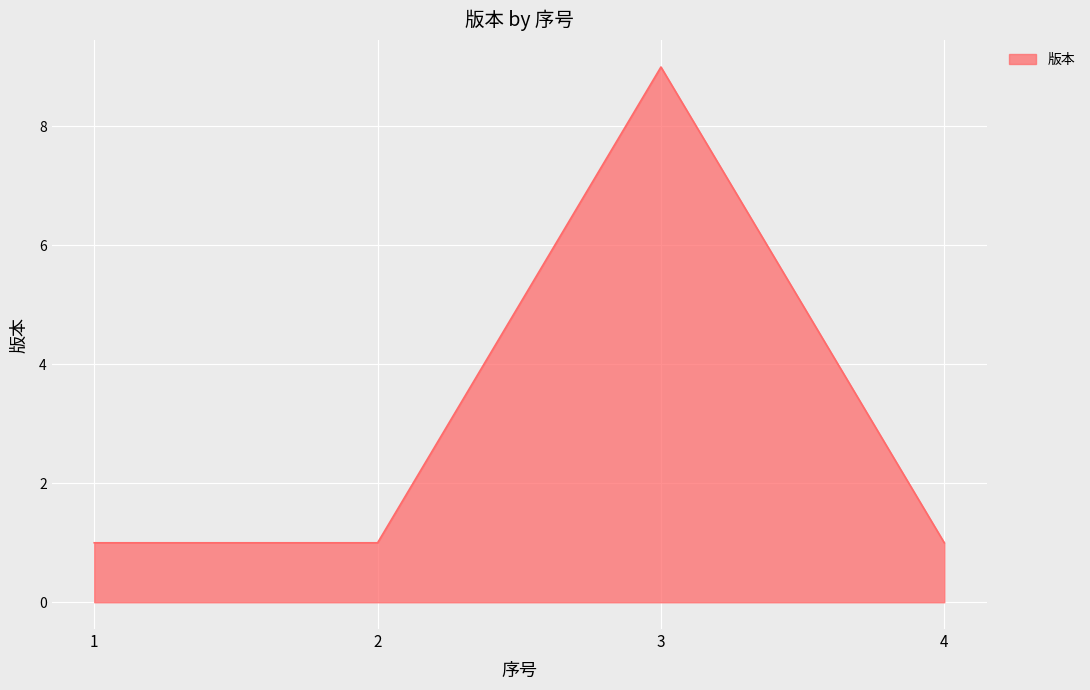

What is the smallest value displayed?

1